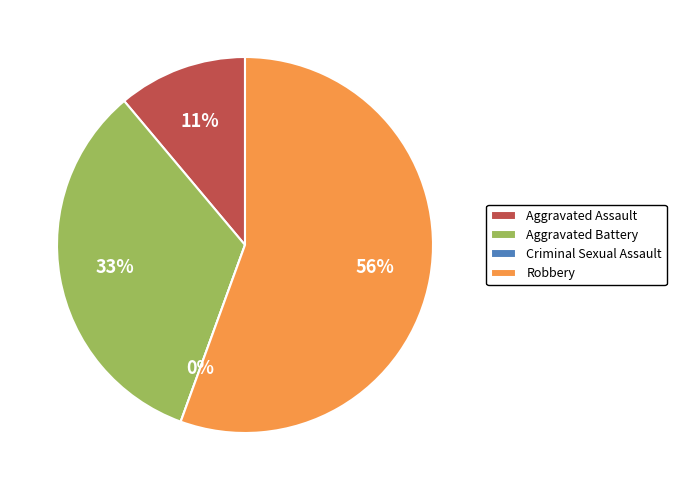

Is there any slice that represents more than half of the pie?

Yes